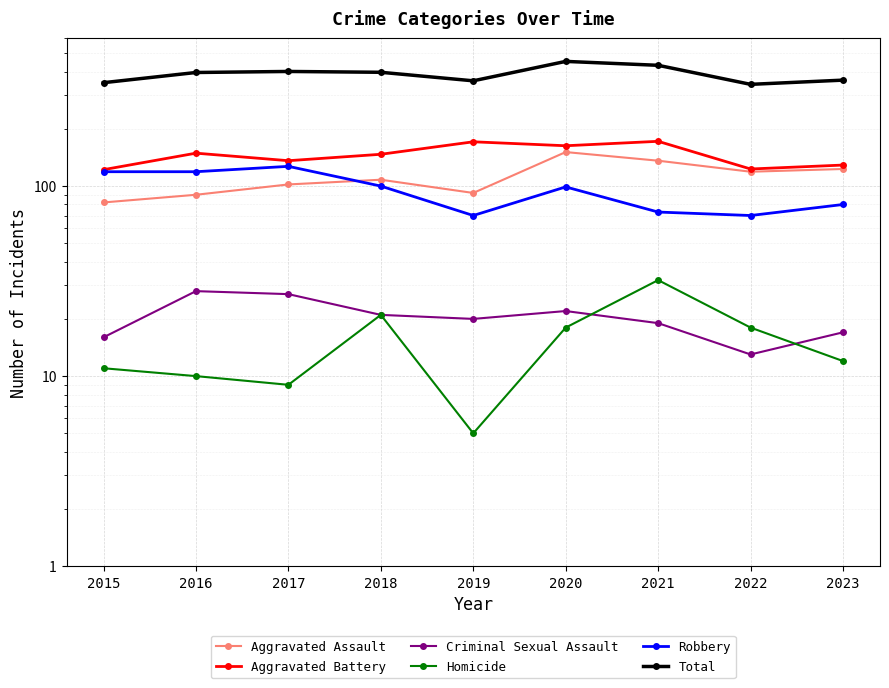

Which series has the widest spread of values?

Total